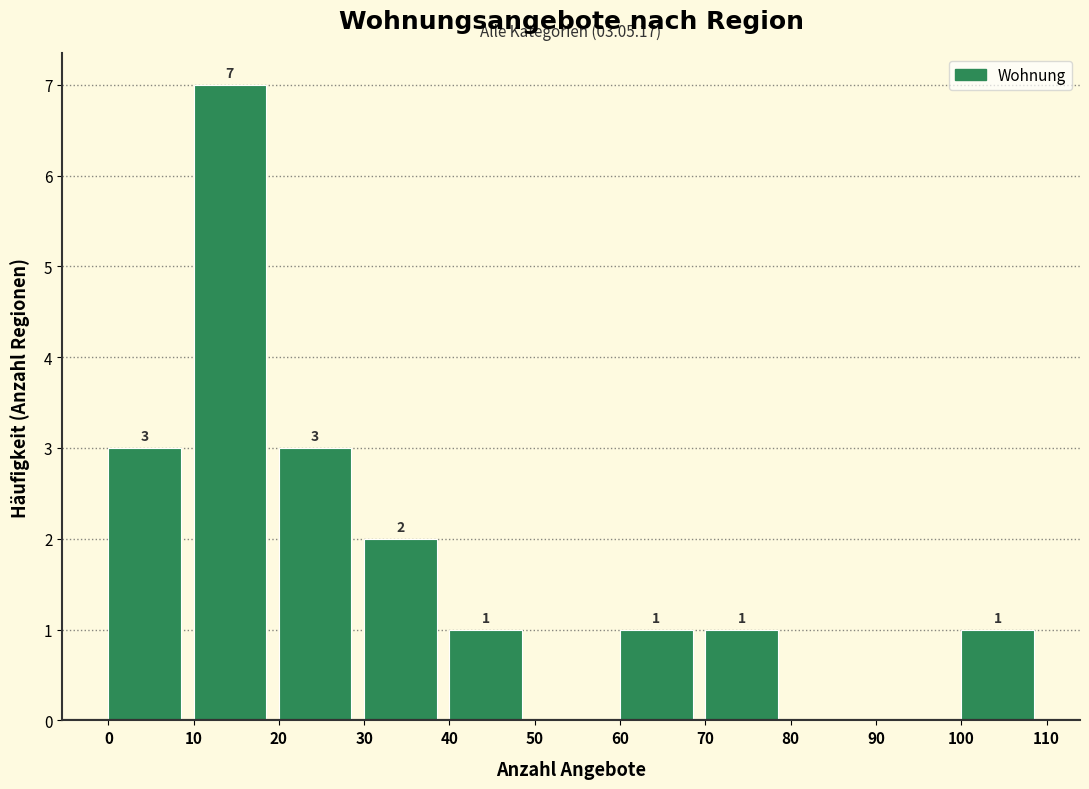

Over which range of the x-axis is the bar tallest?

10 to 20